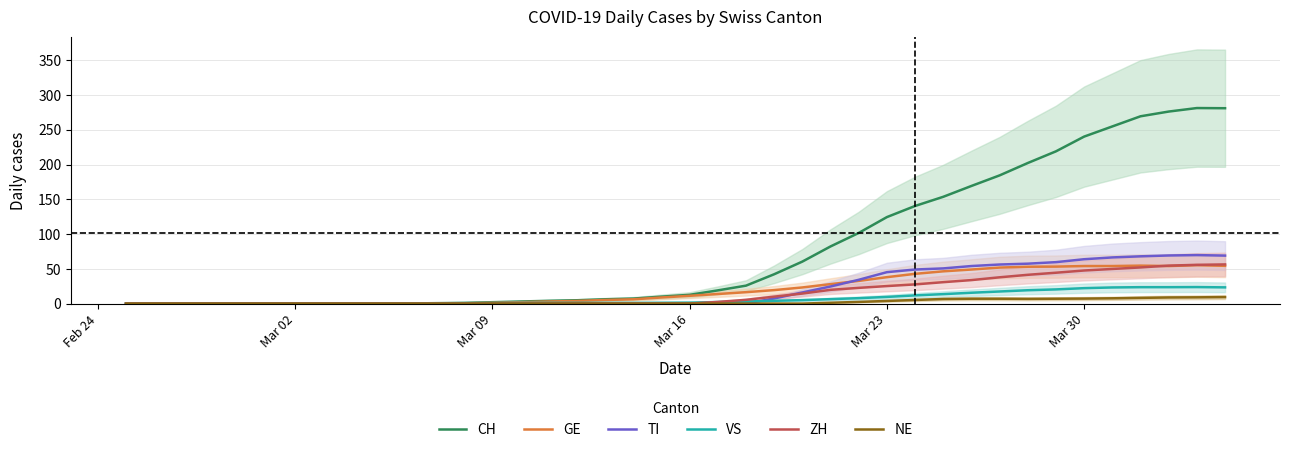

True or false: NE and VS cross at least once.

False